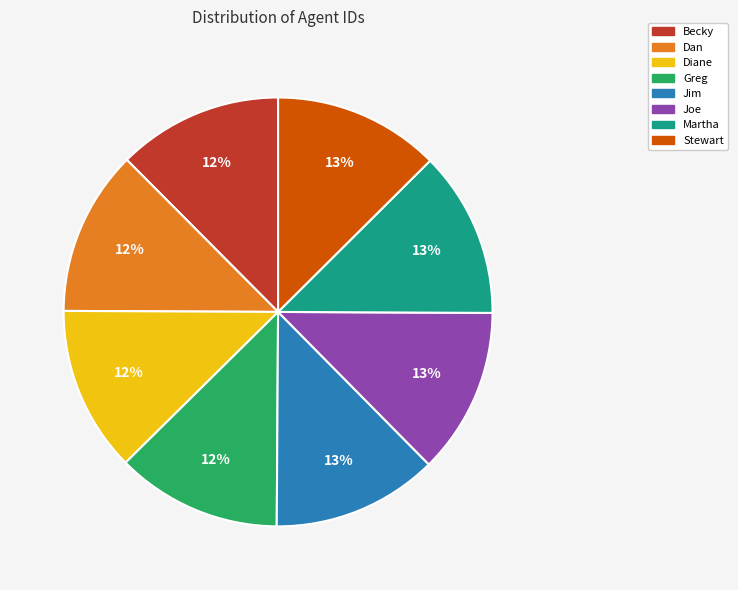

True or false: Jim accounts for 13% of the total.

True